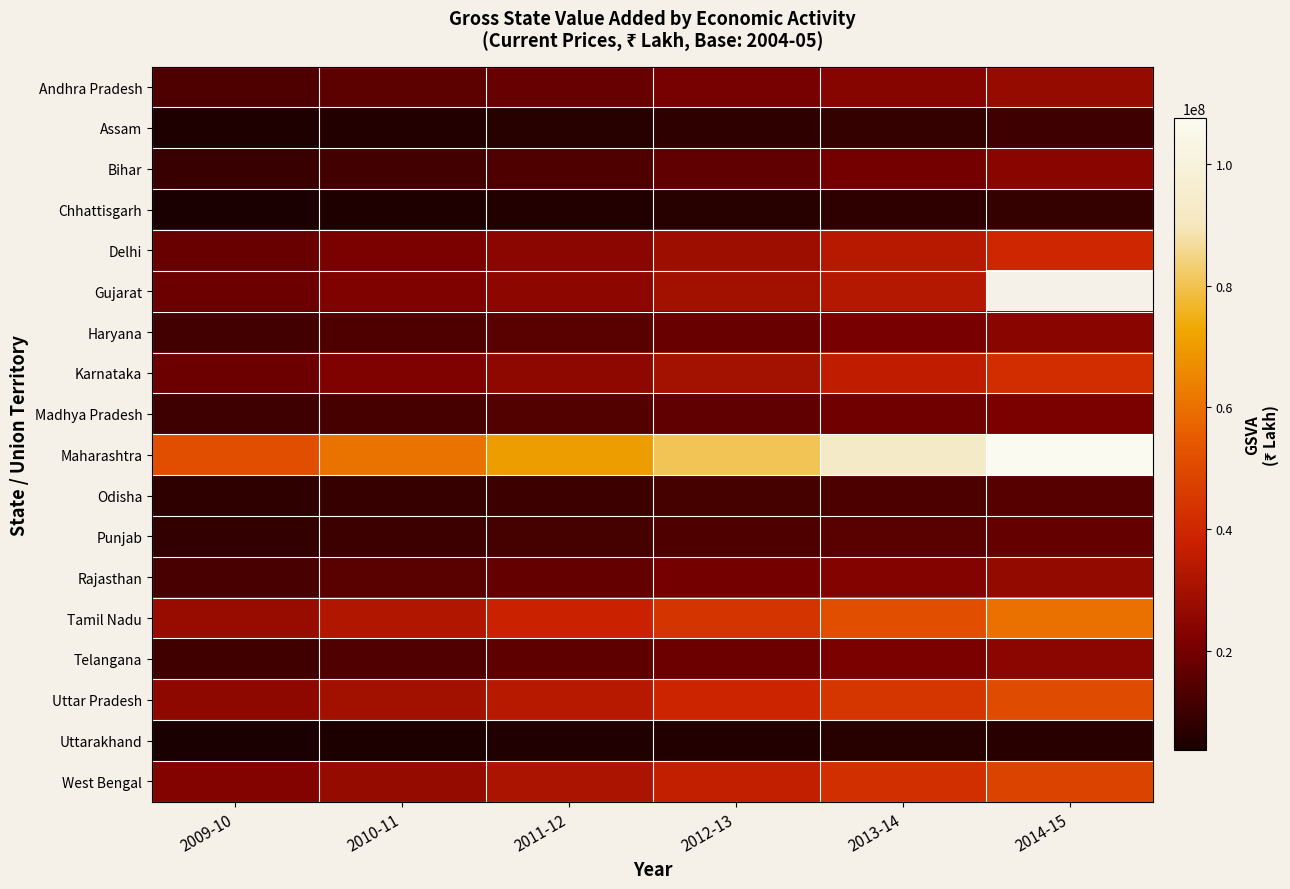

What is the difference between the Uttarakhand values at 2011-12 and 2013-14?

1273584.0